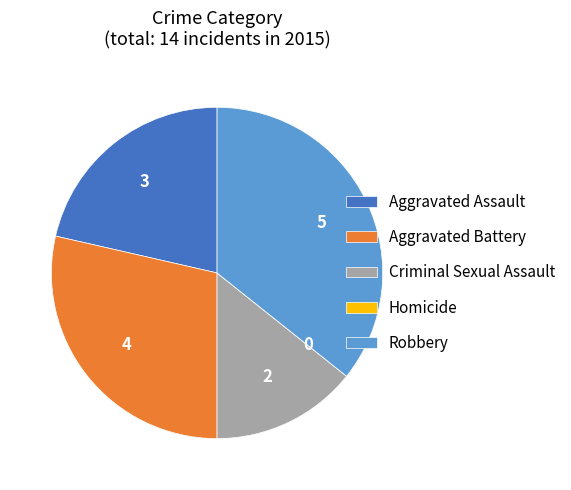

What is the largest slice in the pie chart?

Robbery